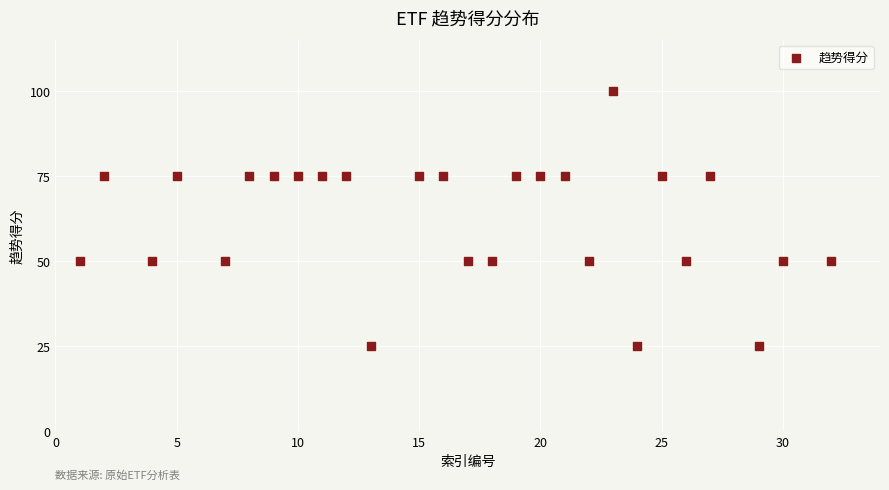

What is the range of X values (max minus min)?

31